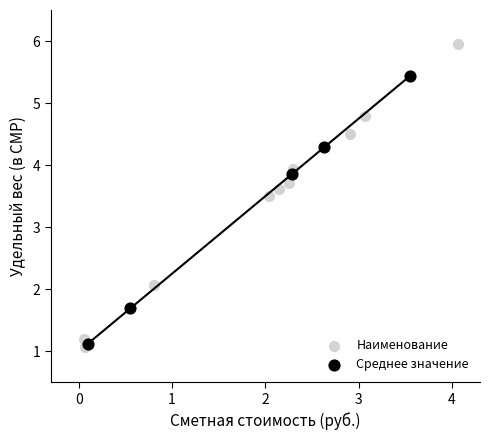

Which series contains the highest Y value?

Наименование